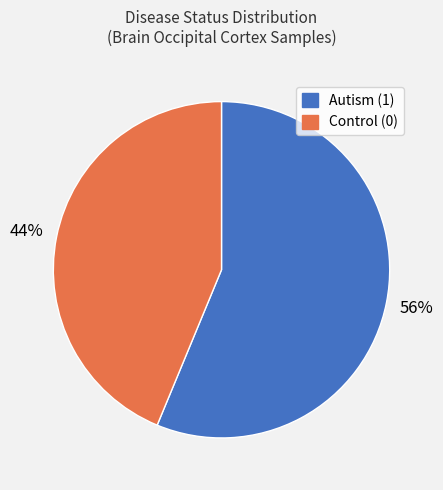

Which slice represents more than half of the pie?

Autism (1)